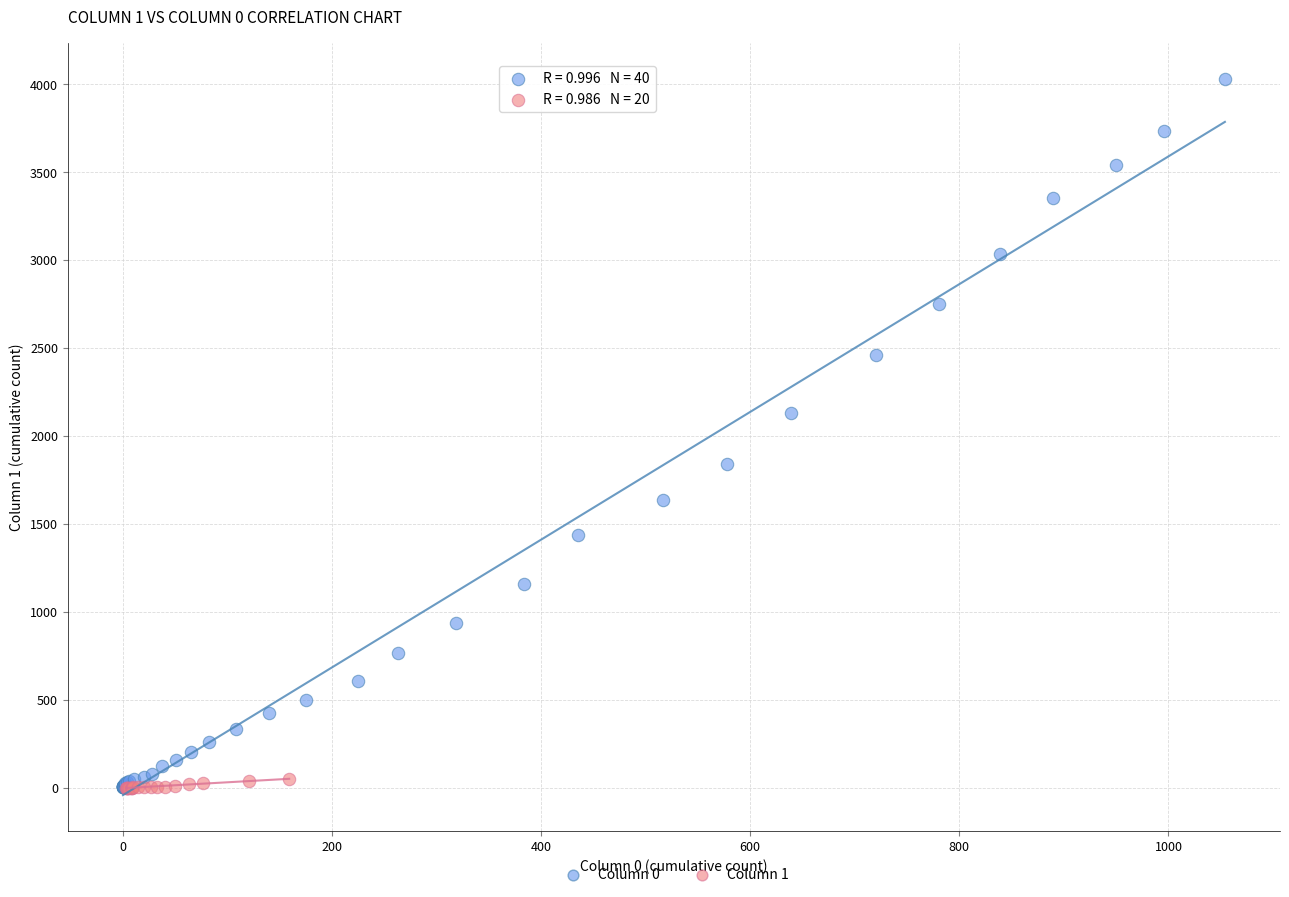

Which series has the largest Y range (max minus min)?

Column 0